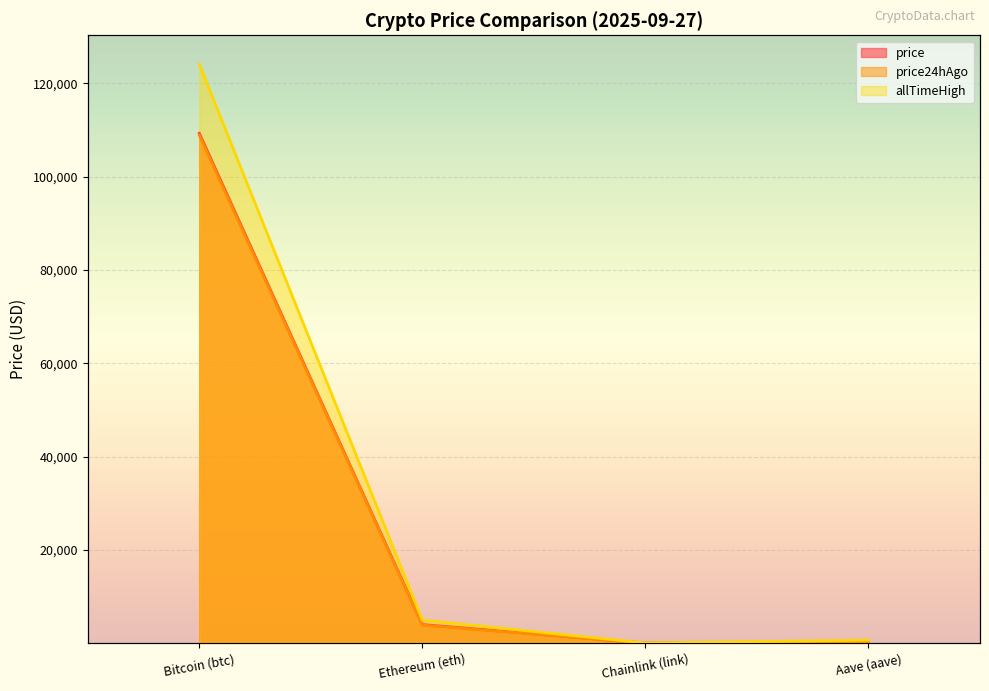

Reading left to right, list all the values displayed in this chart.

price: 109325.0	3999.2	20.9	267.7
price24hAgo: 108905.0	3880.1	20.1	257.3
allTimeHigh: 124128.0	4946.1	52.7	661.7